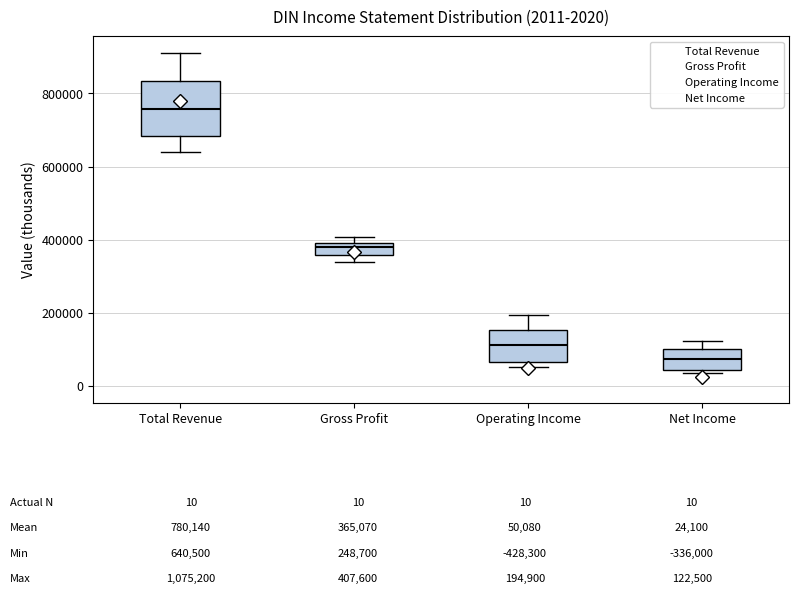

Which box's median line is the highest?

Total Revenue